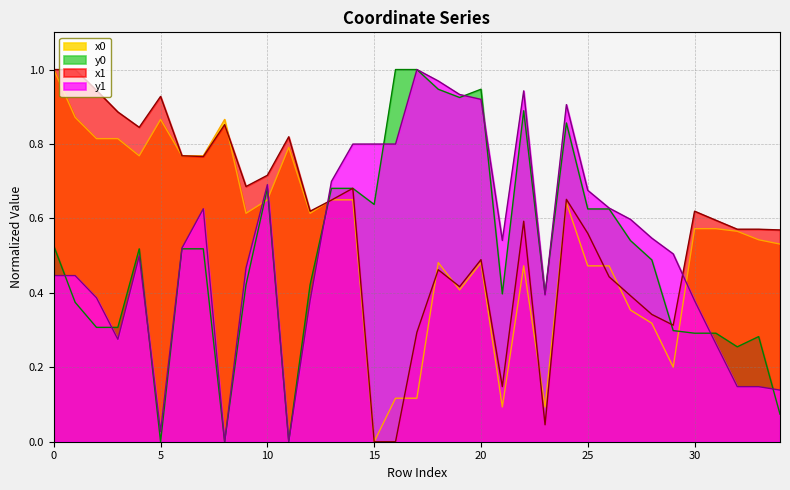

Reading left to right, list all the values displayed in this chart.

x1: 1.0	1.0	0.9	0.9	0.8	0.9	0.8	0.8	0.9	0.7	0.7	0.8	0.6	0.6	0.7	0.0	0.0	0.3	0.5	0.4	0.5	0.1	0.6	0.0	0.7	0.6	0.4	0.4	0.3	0.3	0.6	0.6	0.6	0.6	0.6
y1: 0.4	0.4	0.4	0.3	0.5	0.0	0.5	0.6	0.0	0.5	0.7	0.0	0.4	0.7	0.8	0.8	0.8	1.0	1.0	0.9	0.9	0.5	0.9	0.4	0.9	0.7	0.6	0.6	0.5	0.5	0.4	0.3	0.1	0.1	0.1
x0: 1.0	0.9	0.8	0.8	0.8	0.9	0.8	0.8	0.9	0.6	0.6	0.8	0.6	0.6	0.6	0.0	0.1	0.1	0.5	0.4	0.5	0.1	0.5	0.1	0.6	0.5	0.5	0.4	0.3	0.2	0.6	0.6	0.6	0.5	0.5
y0: 0.5	0.4	0.3	0.3	0.5	0.0	0.5	0.5	0.0	0.4	0.7	0.0	0.4	0.7	0.7	0.6	1.0	1.0	0.9	0.9	0.9	0.4	0.9	0.4	0.9	0.6	0.6	0.5	0.5	0.3	0.3	0.3	0.3	0.3	0.1